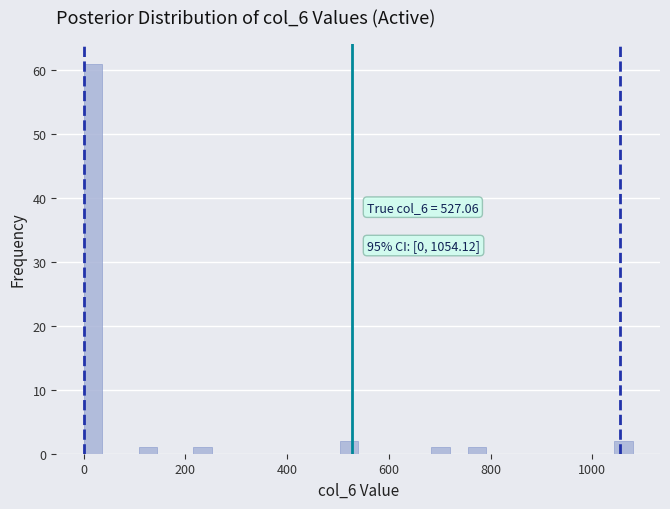

Around what value on the x-axis is the tallest bar? Give the approximate position of its centre, as read against the axis.

20